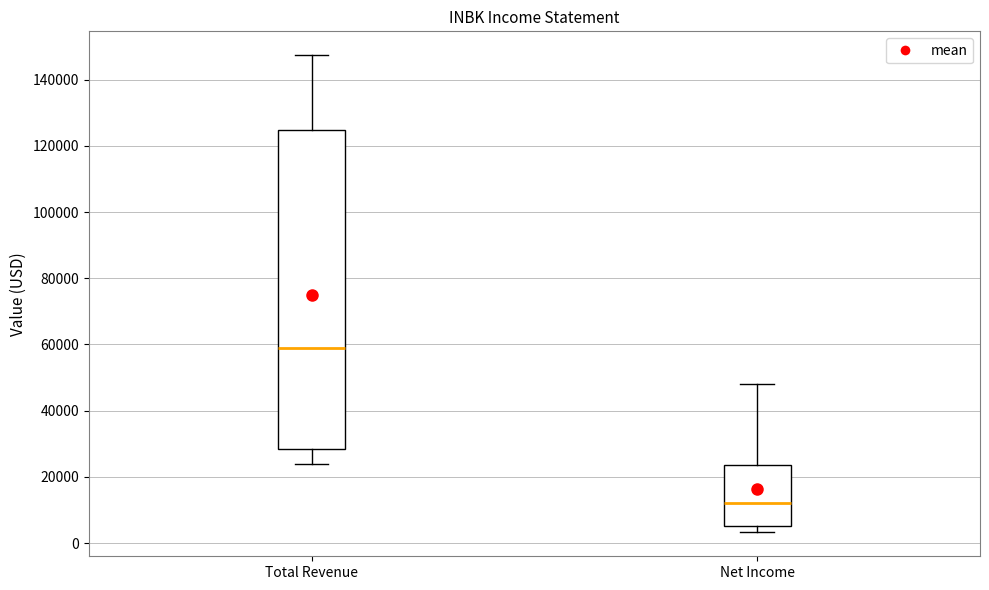

Comparing the boxes themselves (not the whiskers), which one is the tallest?

Total Revenue